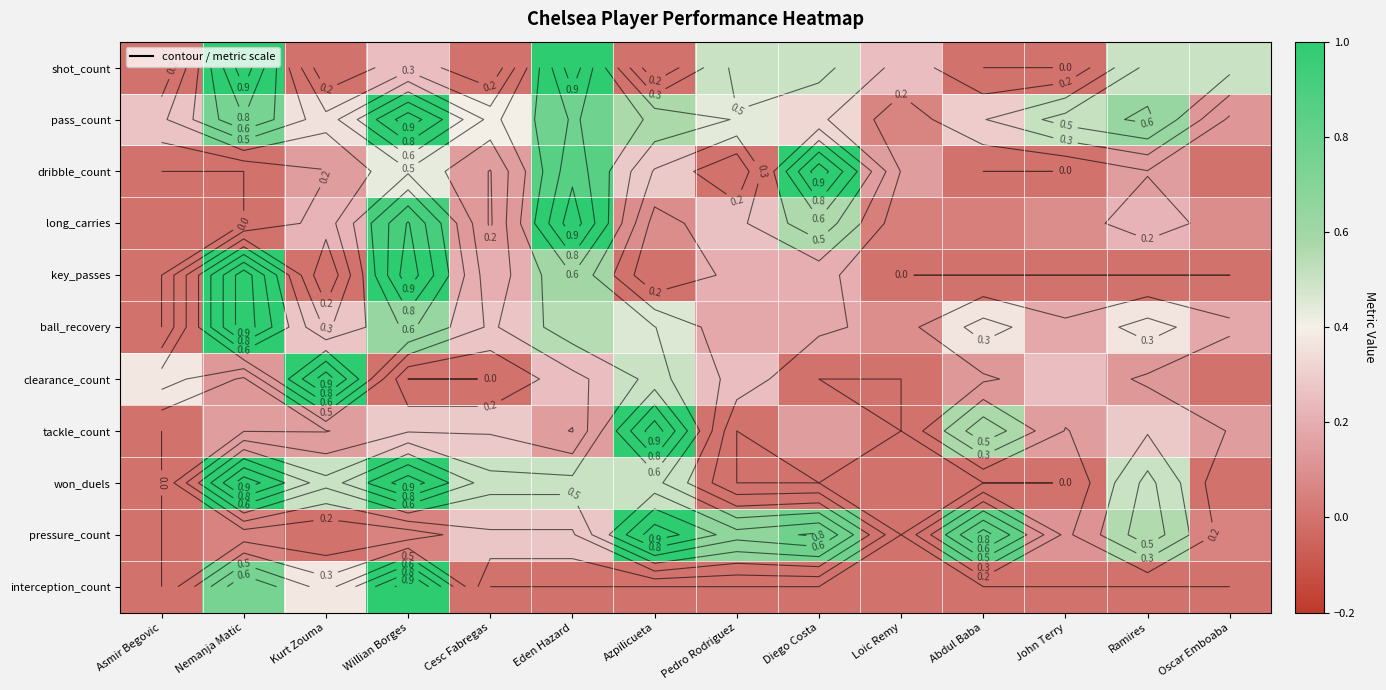

Count the number of categories in the chart.

14